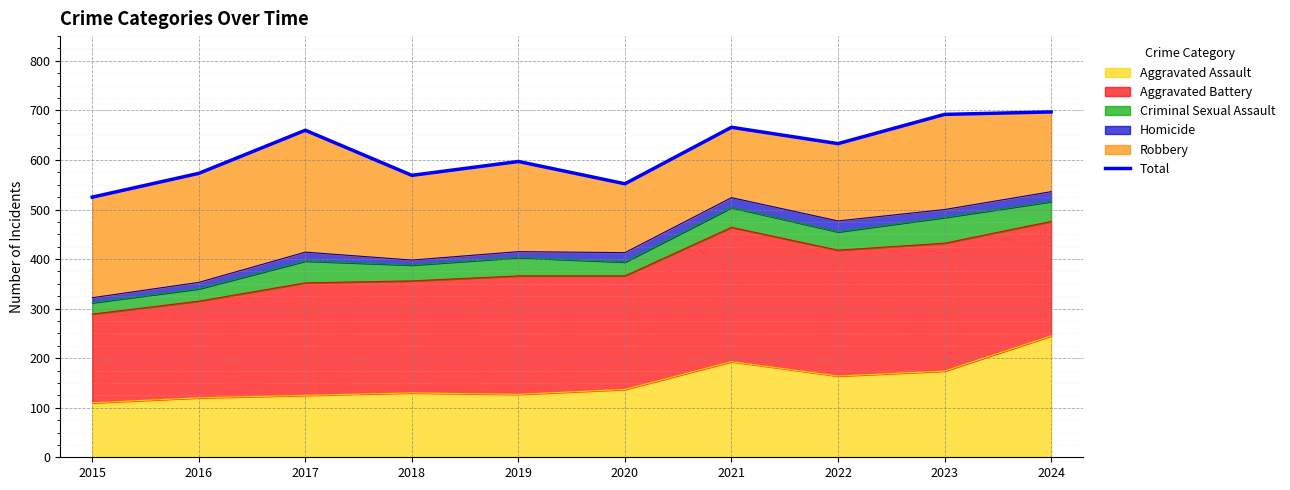

Reading left to right, what are all the values shown in this chart?

2015=525	2016=573	2017=660	2018=569	2019=597	2020=552	2021=666	2022=633	2023=692	2024=697